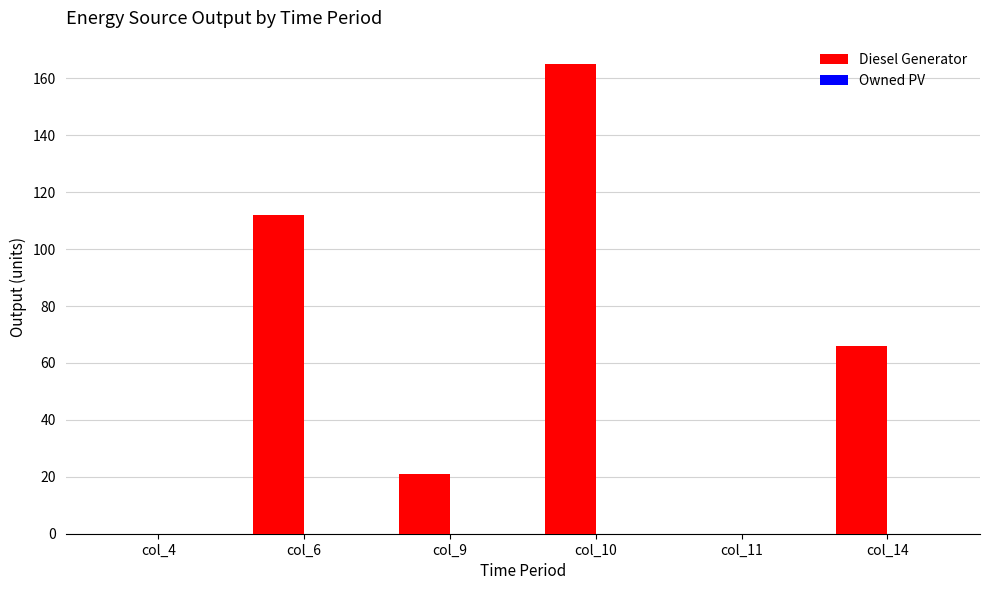

Reading left to right, extract all data points from this chart.

col_4=0	col_6=112	col_9=21	col_10=165	col_11=0	col_14=66